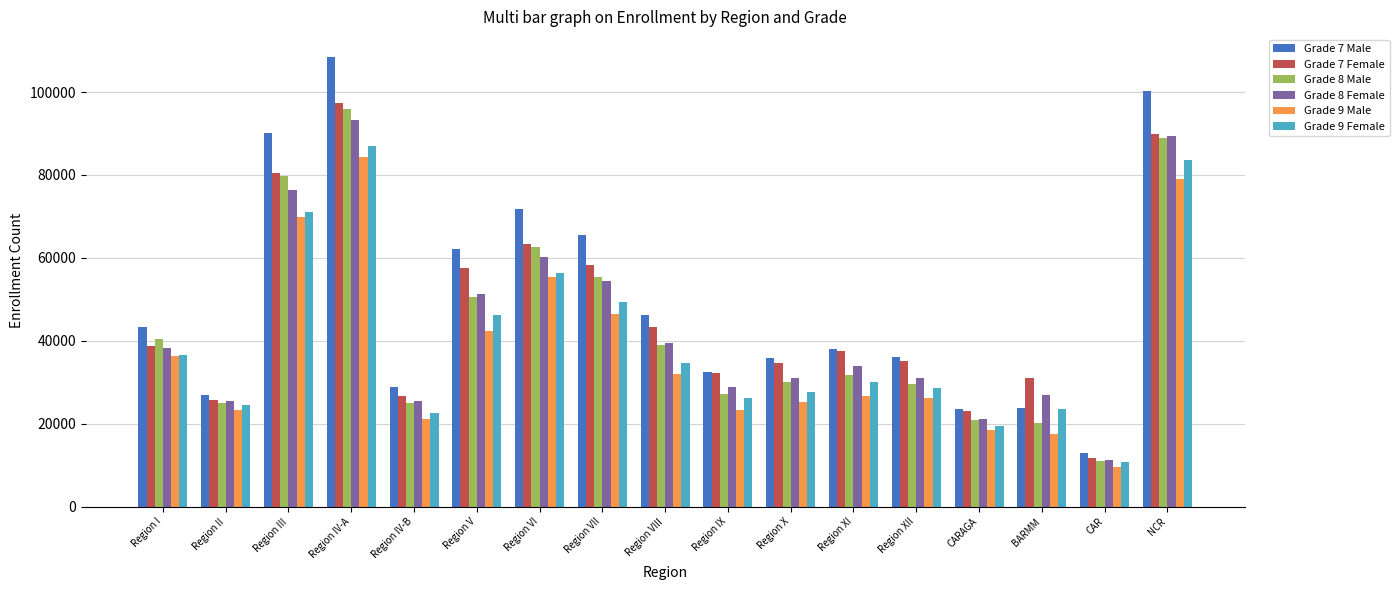

The Grade 8 Male series shows 41643 at Region IV-B. True or false?

False